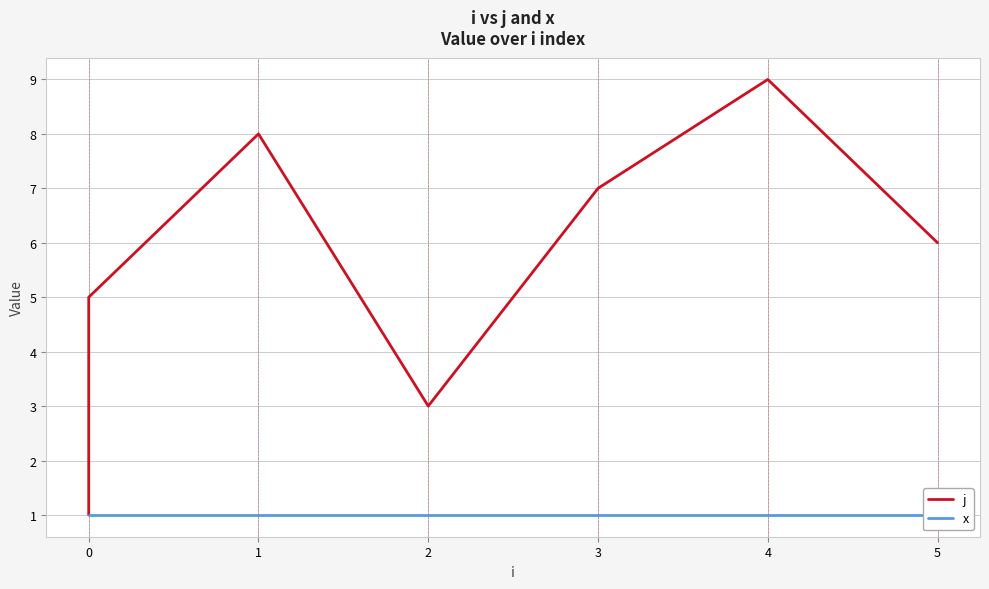

Does the chart display data point markers on the line(s)?

No